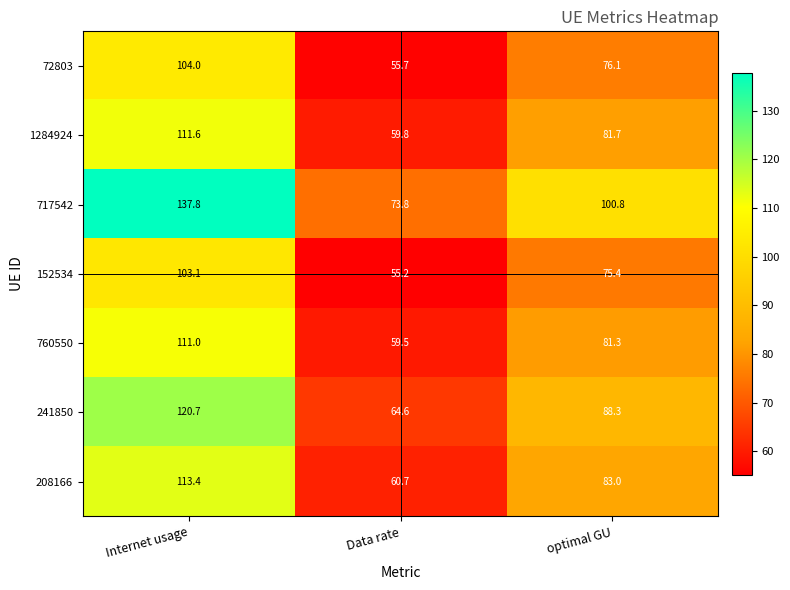

Reading left to right, list all the values displayed in this chart.

72803: 104.0	55.7	76.1
1284924: 111.6	59.8	81.7
717542: 137.8	73.8	100.8
152534: 103.1	55.2	75.4
760550: 111.0	59.5	81.3
241850: 120.7	64.6	88.3
208166: 113.4	60.7	83.0